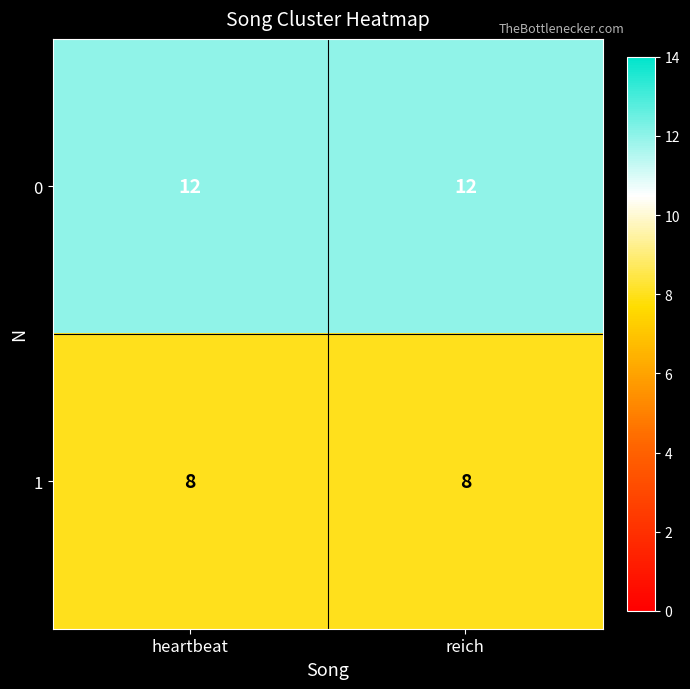

Rank the series at heartbeat from lowest to highest value.

1, 0